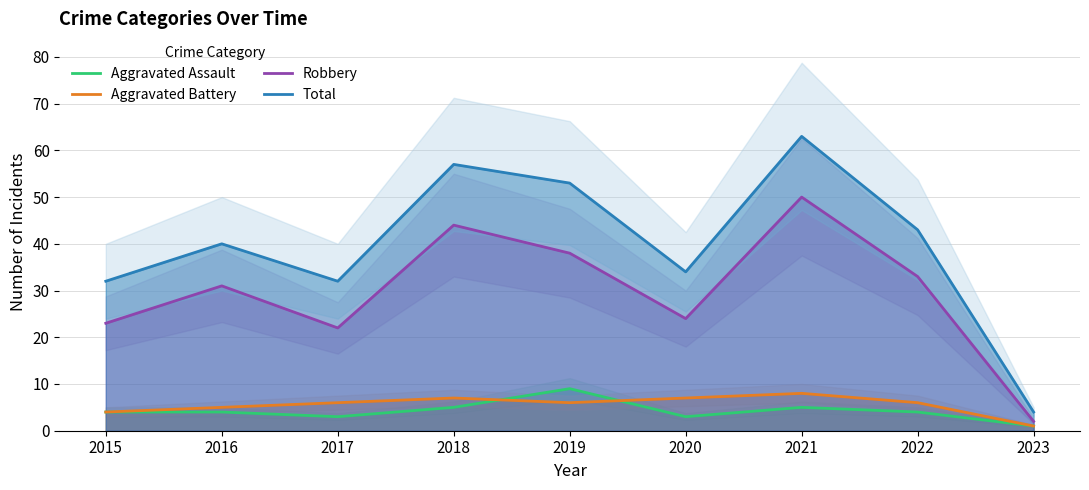

True or false: Robbery has a value of 31 at 2016.

True